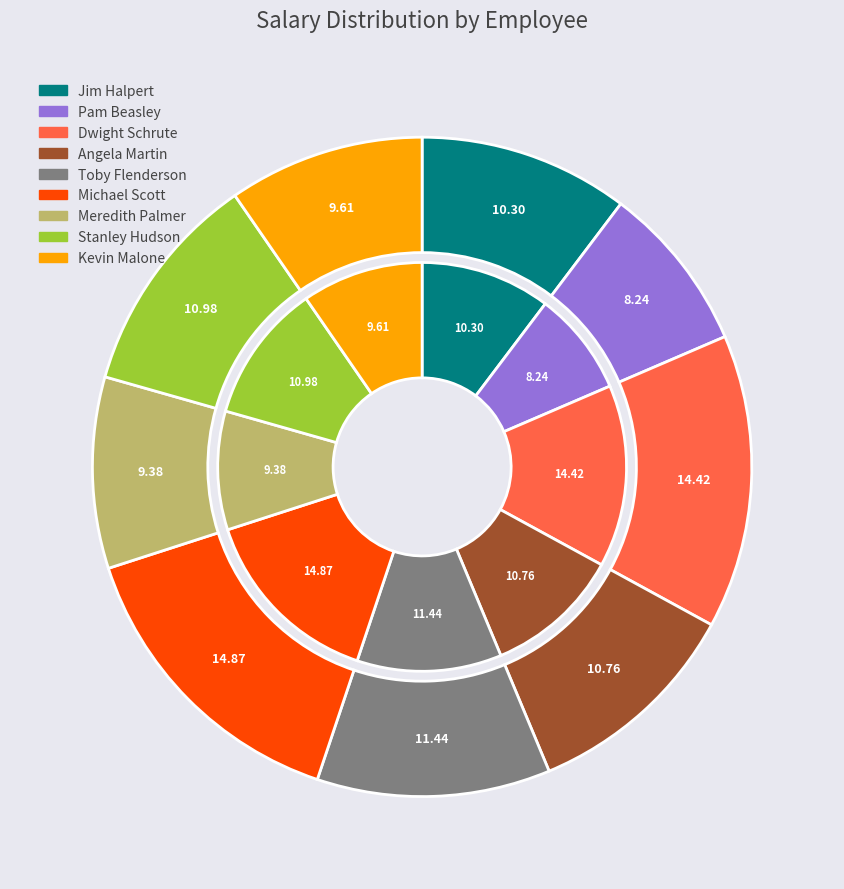

Count the number of slices in the pie.

9